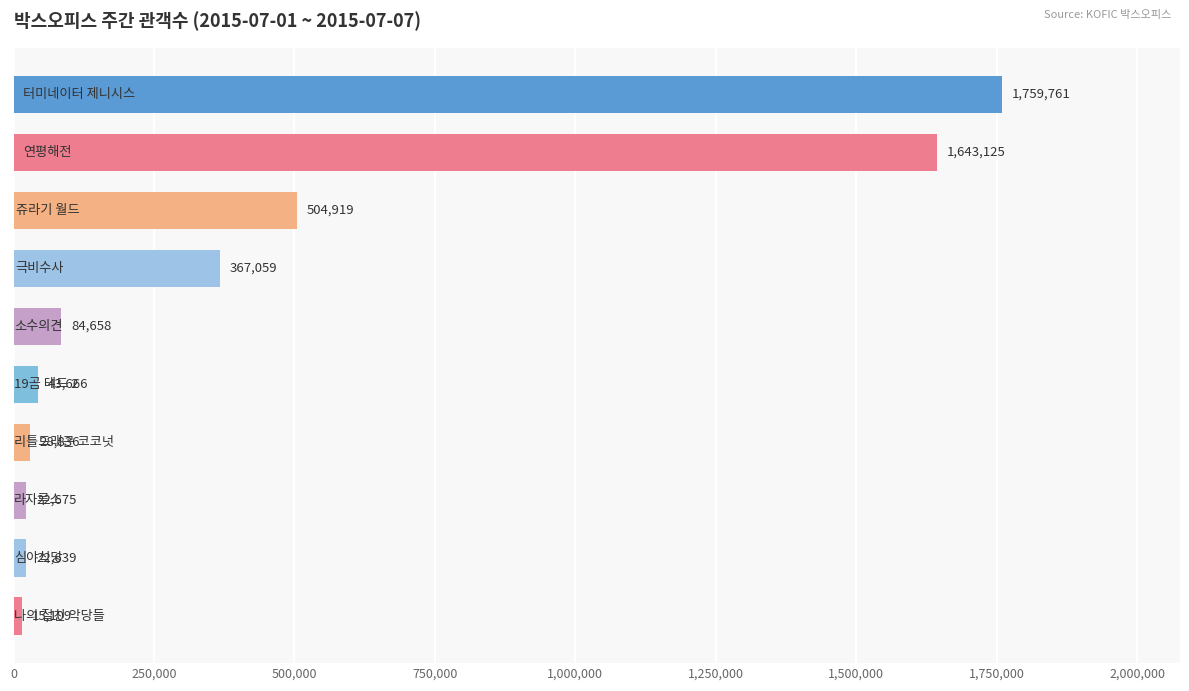

What is the difference between the maximum and second lowest values?

1737122